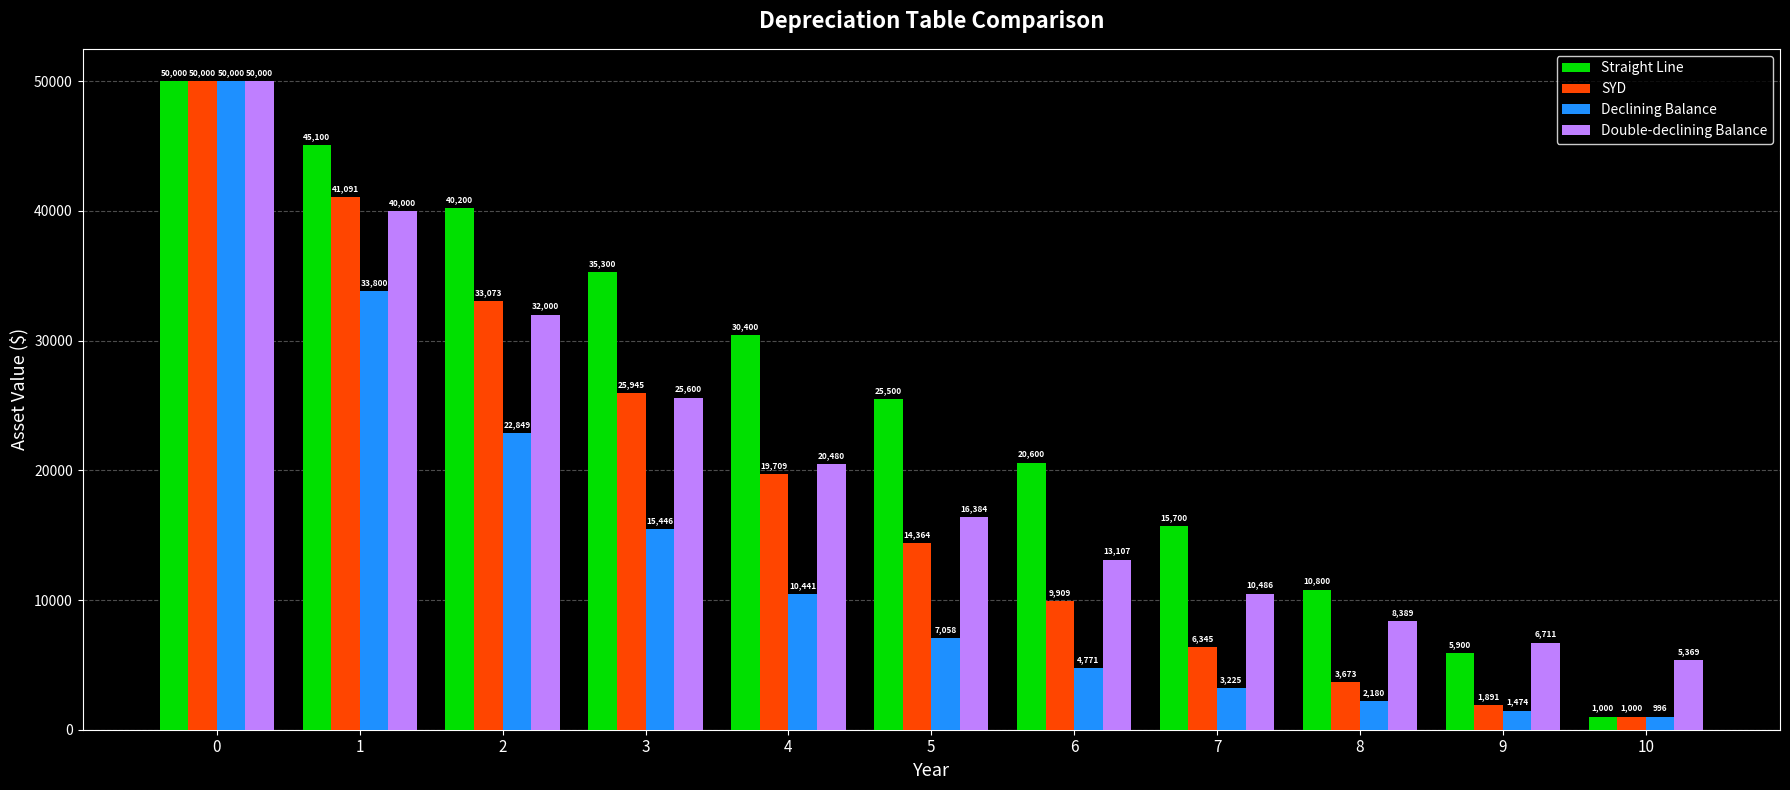

What are all the series names shown in the legend?

Straight Line, SYD, Declining Balance, Double-declining Balance